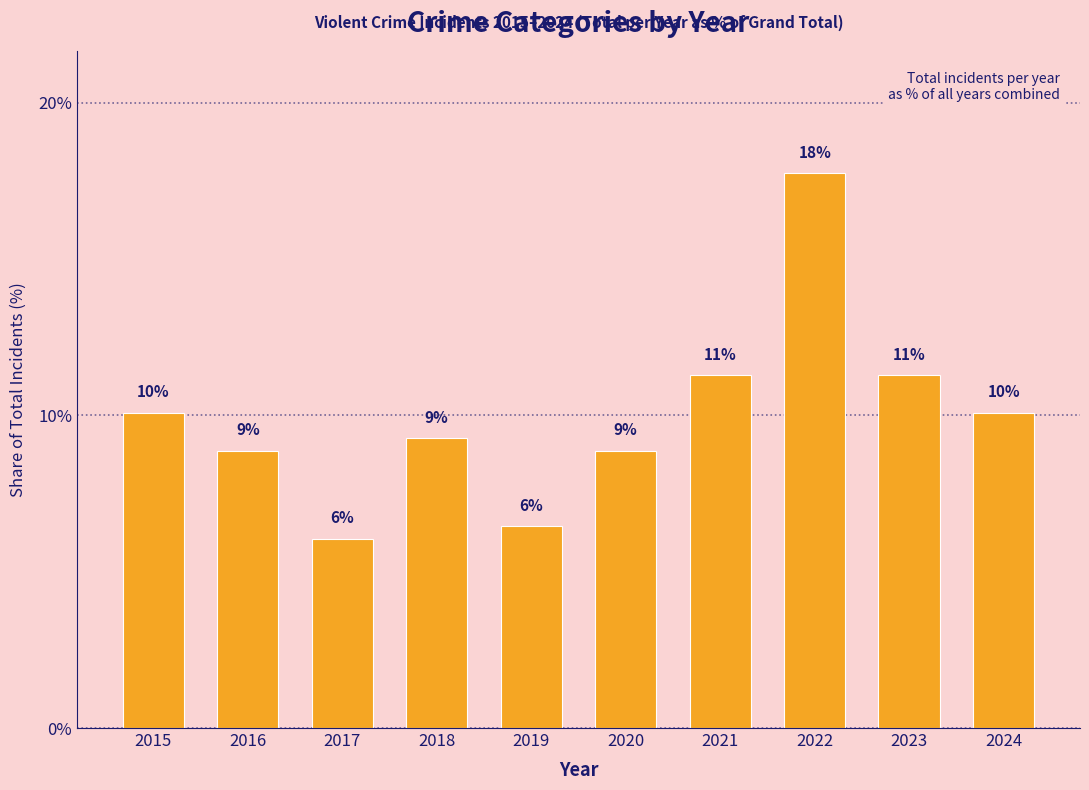

How many bars are there in total?

10